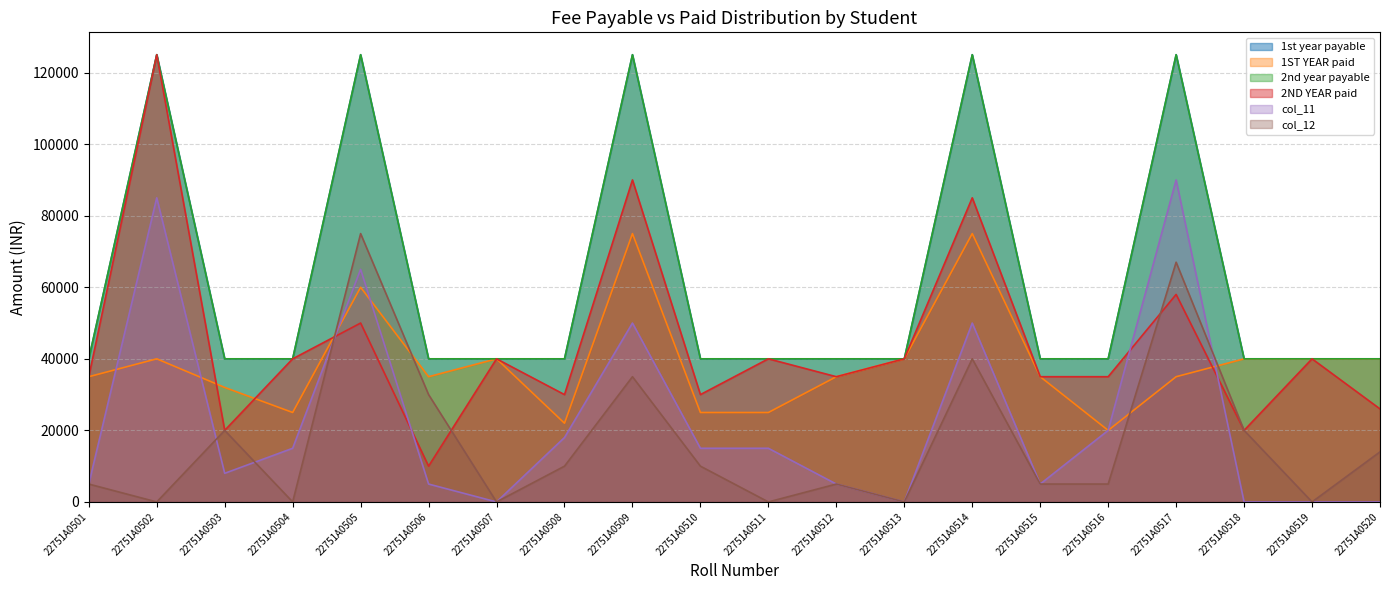

Read the col_12 value at 22751A0505, to the nearest 50.

75000